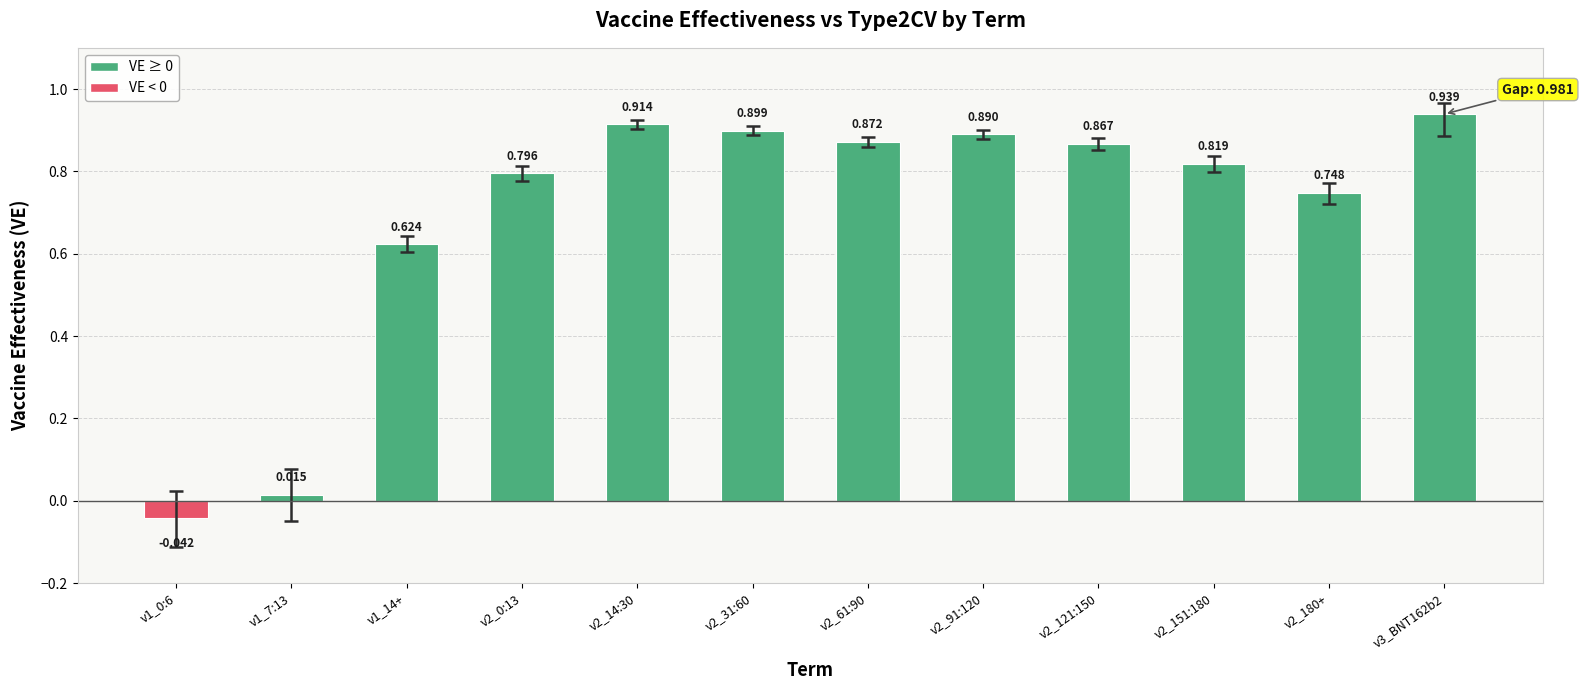

True or false: the data shows 1.5 at v2_14:30.

False